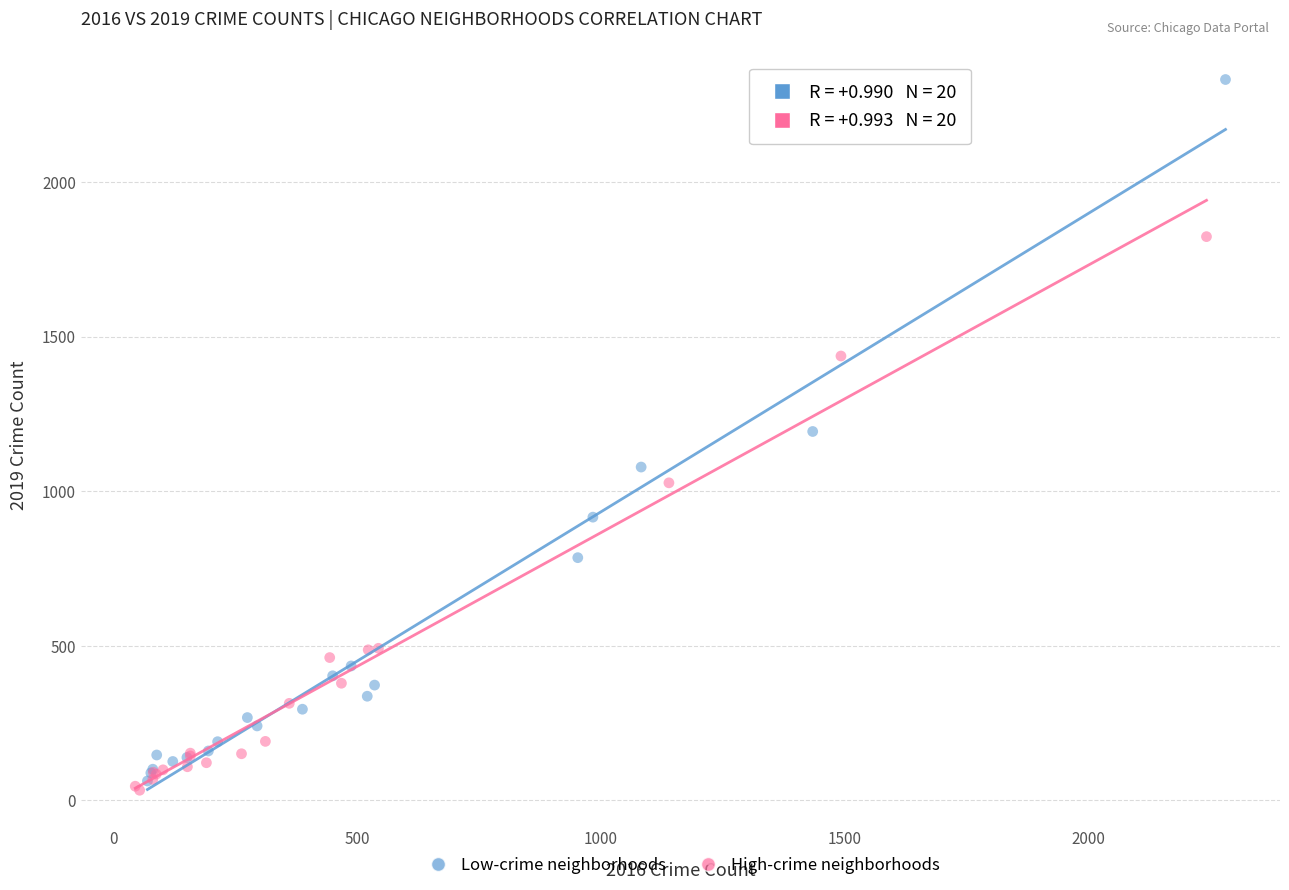

Which series contains the highest Y value?

Low-crime neighborhoods